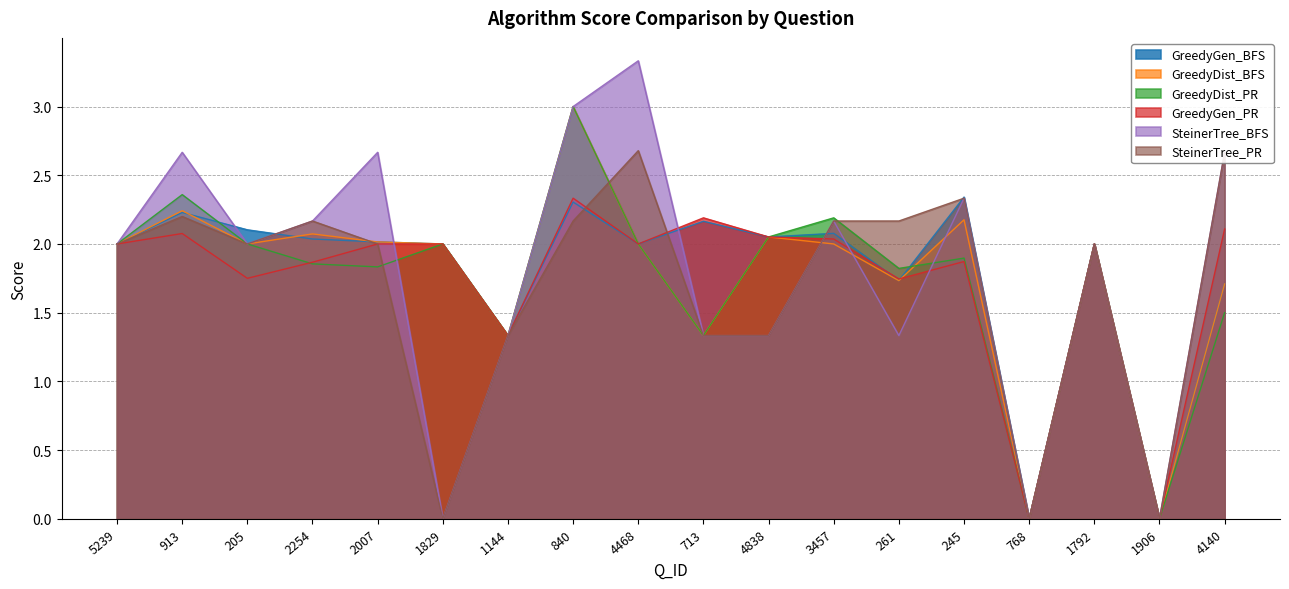

What is the average value of the GreedyDist_PR series?

1.7